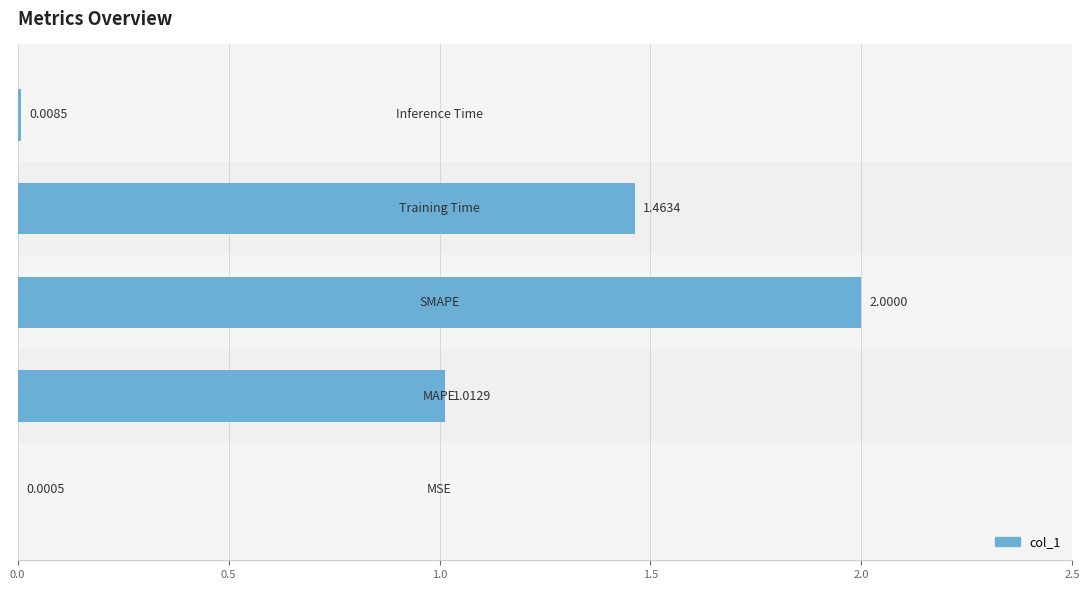

What is the sum of all values?

4.5